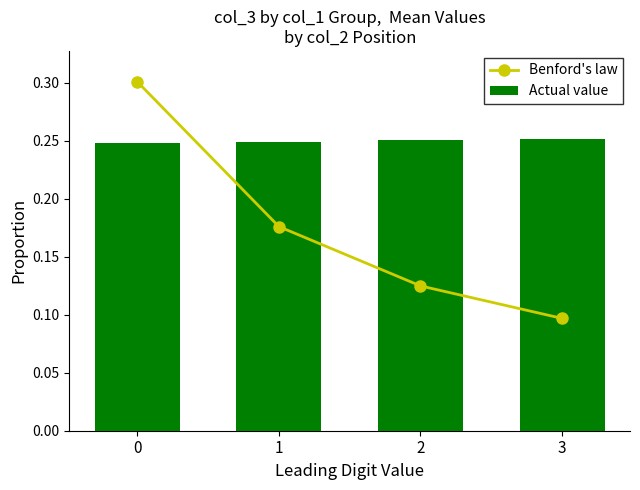

What is the value of the Benford's law bar at the 3rd from the left?

0.1